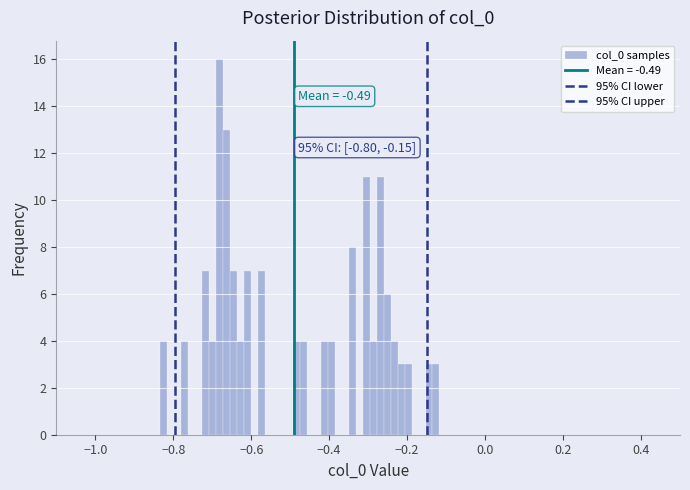

Around what value on the x-axis is the tallest bar? Give the approximate position of its centre, as read against the axis.

-0.68